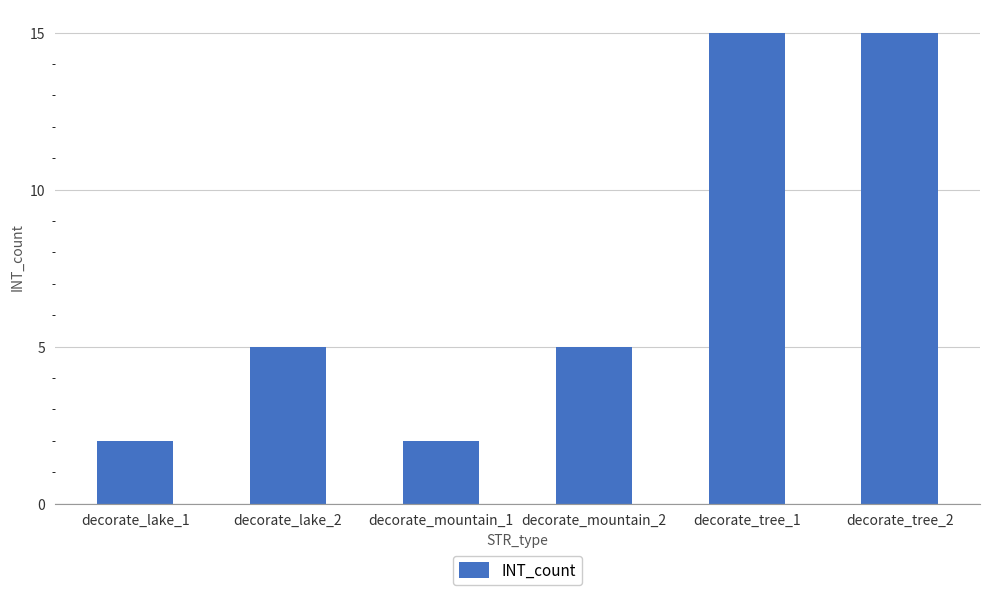

Does the chart contain any negative values?

No